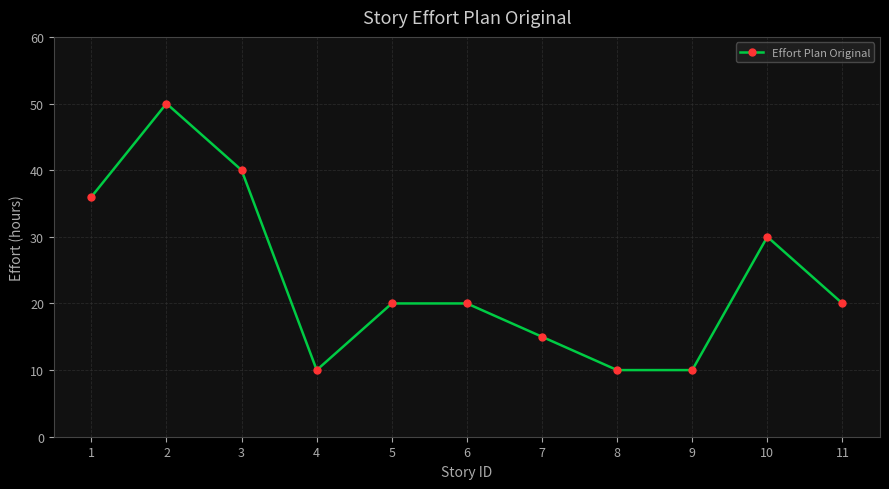

What is the maximum value shown in the chart?

50